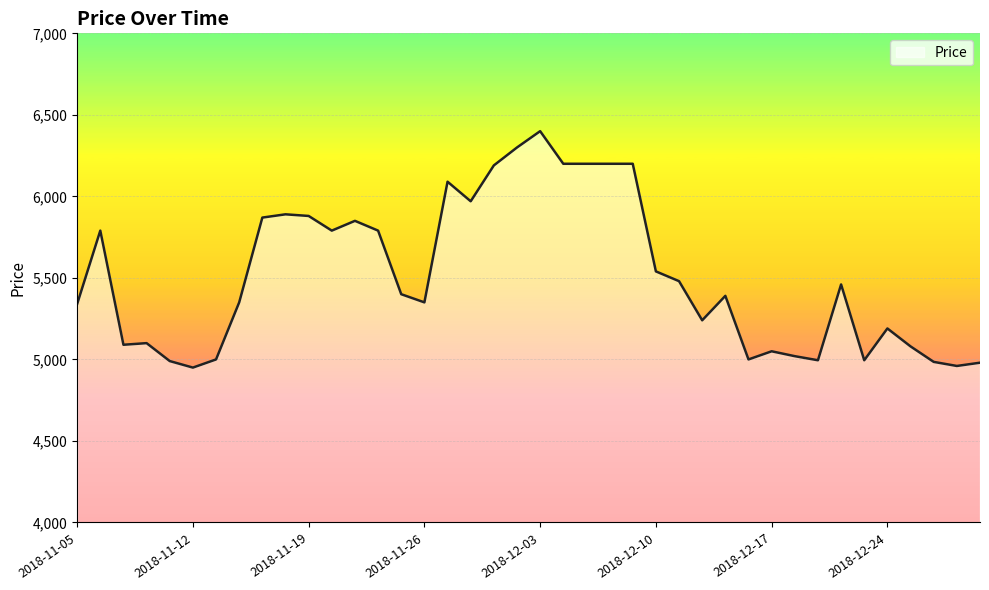

Is this an area chart (filled region under the line)?

No